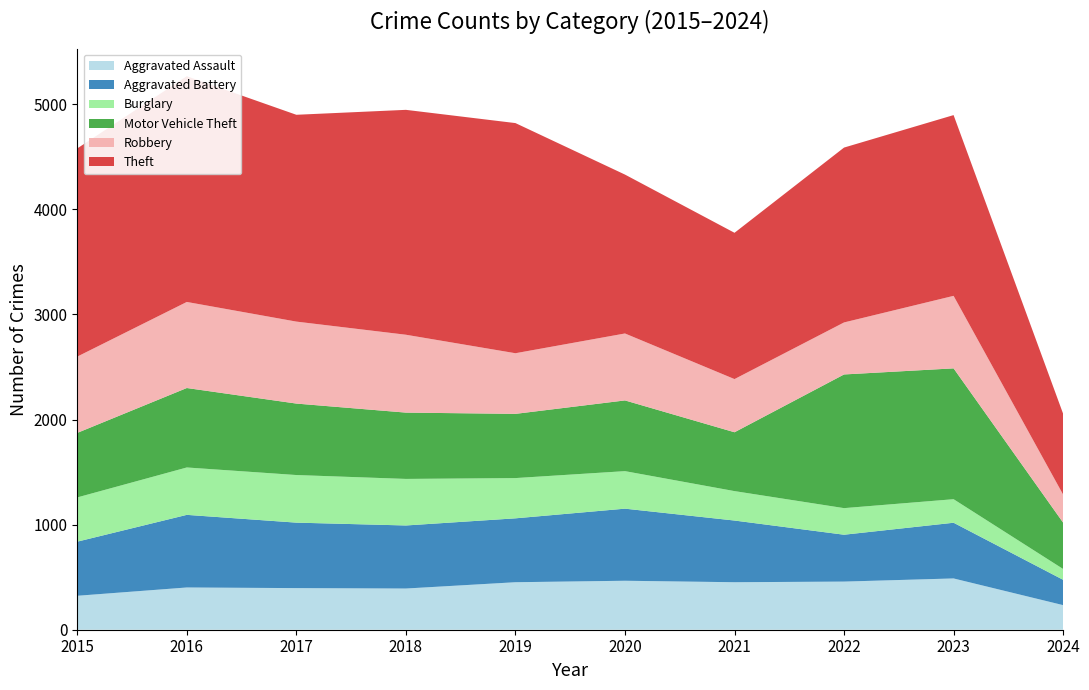

Reading right to left, list all the values displayed in this chart.

Aggravated Assault: 234	488	458	452	466	452	392	396	402	323
Aggravated Battery: 241	530	446	587	686	608	600	623	691	515
Burglary: 103	224	253	280	357	383	443	453	451	421
Motor Vehicle Theft: 441	1245	1272	560	673	611	631	680	756	614
Robbery: 267	690	495	506	637	577	741	780	819	726
Theft: 769	1720	1664	1392	1512	2190	2140	1968	2148	1981